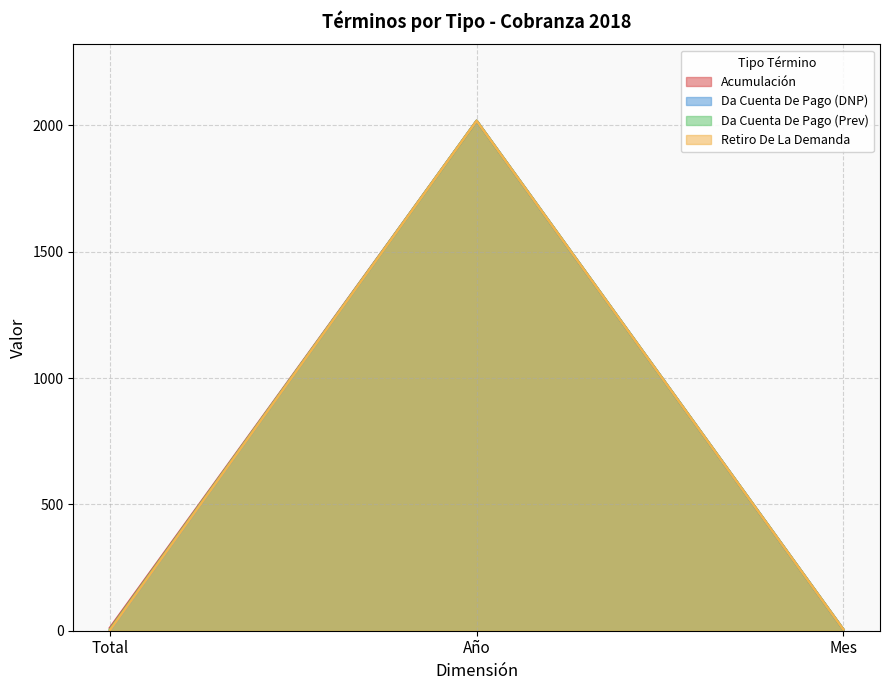

At which category is the sum across all series the highest?

Año